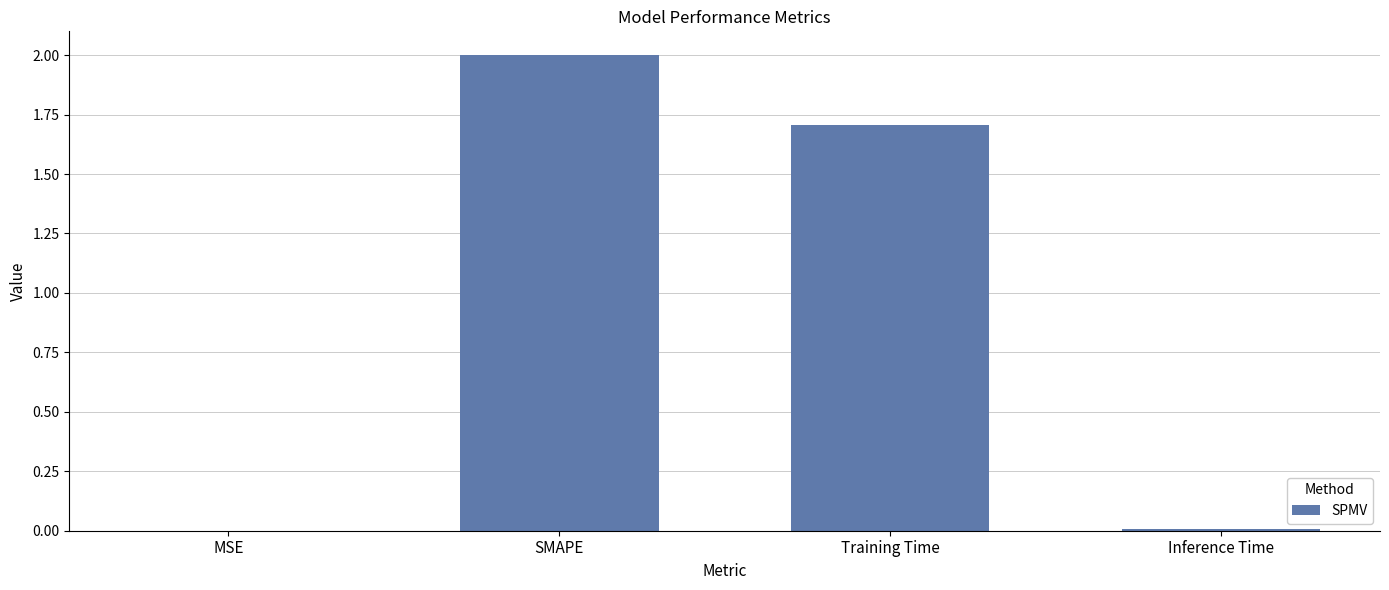

What is the change in value from Training Time to Inference Time?

-1.7